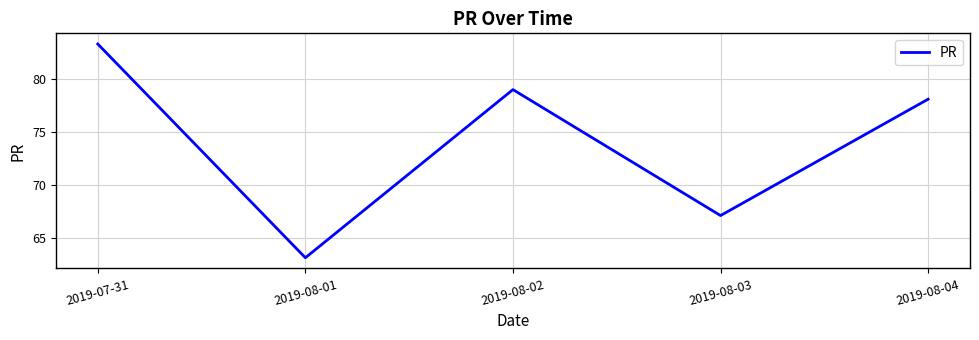

How many lines are shown in the chart?

1